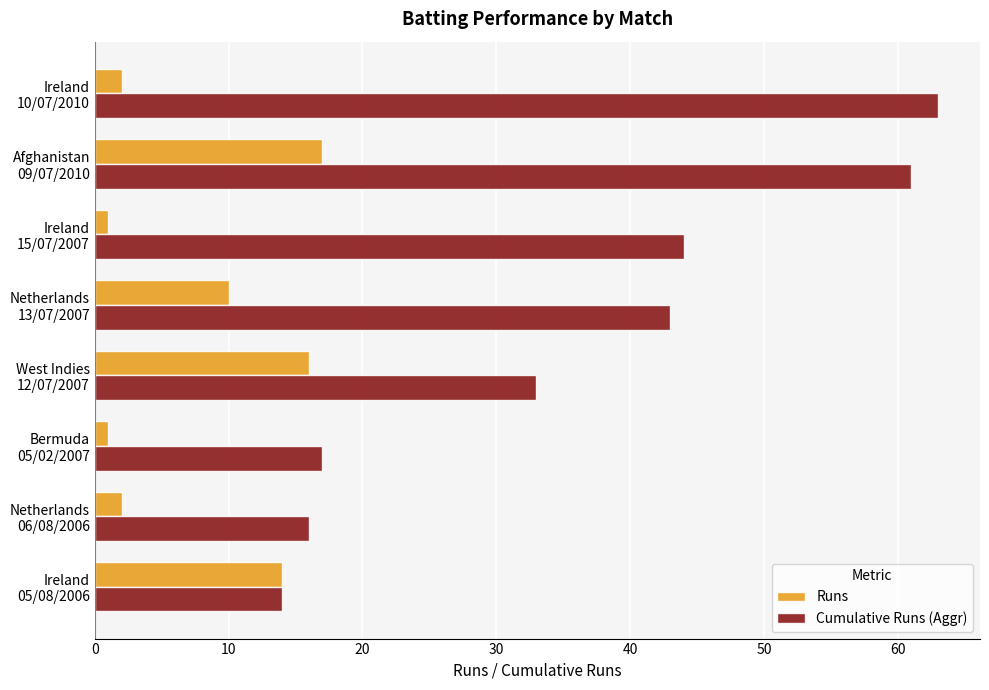

What is the smallest value displayed?

1